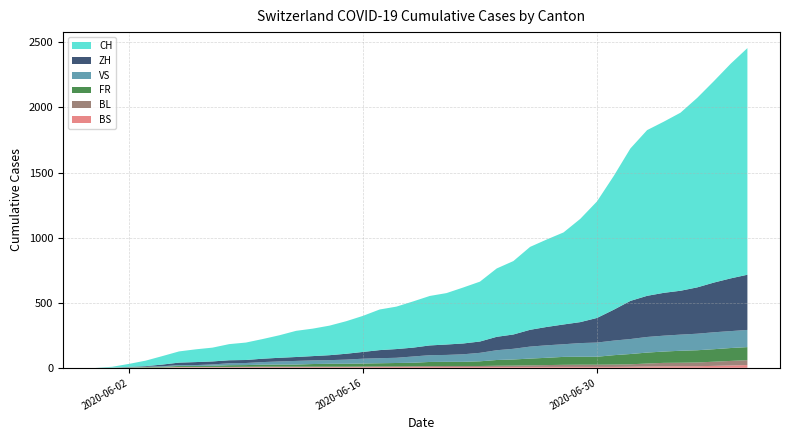

Reading left to right, list all the values displayed in this chart.

CH: 2020-05-31=0	2020-06-01=6	2020-06-02=23	2020-06-03=42	2020-06-04=65	2020-06-05=86	2020-06-06=98	2020-06-07=106	2020-06-08=124	2020-06-09=134	2020-06-10=151	2020-06-11=173	2020-06-12=201	2020-06-13=211	2020-06-14=227	2020-06-15=250	2020-06-16=277	2020-06-17=312	2020-06-18=326	2020-06-19=355	2020-06-20=380	2020-06-21=395	2020-06-22=430	2020-06-23=460	2020-06-24=525	2020-06-25=564	2020-06-26=637	2020-06-27=672	2020-06-28=707	2020-06-29=793	2020-06-30=895	2020-07-01=1027	2020-07-02=1171	2020-07-03=1273	2020-07-04=1315	2020-07-05=1368	2020-07-06=1456	2020-07-07=1548	2020-07-08=1649	2020-07-09=1741
ZH: 2020-05-31=0	2020-06-01=0	2020-06-02=2	2020-06-03=5	2020-06-04=13	2020-06-05=19	2020-06-06=23	2020-06-07=23	2020-06-08=23	2020-06-09=23	2020-06-10=26	2020-06-11=28	2020-06-12=30	2020-06-13=33	2020-06-14=38	2020-06-15=45	2020-06-16=52	2020-06-17=62	2020-06-18=67	2020-06-19=68	2020-06-20=75	2020-06-21=80	2020-06-22=83	2020-06-23=87	2020-06-24=103	2020-06-25=110	2020-06-26=129	2020-06-27=141	2020-06-28=152	2020-06-29=161	2020-06-30=189	2020-07-01=237	2020-07-02=293	2020-07-03=316	2020-07-04=329	2020-07-05=337	2020-07-06=356	2020-07-07=382	2020-07-08=405	2020-07-09=424
VS: 2020-05-31=0	2020-06-01=1	2020-06-02=2	2020-06-03=2	2020-06-04=4	2020-06-05=7	2020-06-06=7	2020-06-07=10	2020-06-08=15	2020-06-09=16	2020-06-10=20	2020-06-11=24	2020-06-12=28	2020-06-13=28	2020-06-14=28	2020-06-15=32	2020-06-16=37	2020-06-17=39	2020-06-18=40	2020-06-19=48	2020-06-20=52	2020-06-21=53	2020-06-22=58	2020-06-23=65	2020-06-24=75	2020-06-25=82	2020-06-26=92	2020-06-27=96	2020-06-28=97	2020-06-29=105	2020-06-30=109	2020-07-01=112	2020-07-02=115	2020-07-03=120	2020-07-04=122	2020-07-05=124	2020-07-06=127	2020-07-07=130	2020-07-08=130	2020-07-09=132
FR: 2020-05-31=0	2020-06-01=0	2020-06-02=2	2020-06-03=3	2020-06-04=5	2020-06-05=7	2020-06-06=7	2020-06-07=9	2020-06-08=13	2020-06-09=13	2020-06-10=15	2020-06-11=16	2020-06-12=16	2020-06-13=20	2020-06-14=22	2020-06-15=22	2020-06-16=23	2020-06-17=24	2020-06-18=26	2020-06-19=27	2020-06-20=32	2020-06-21=32	2020-06-22=32	2020-06-23=36	2020-06-24=44	2020-06-25=47	2020-06-26=52	2020-06-27=56	2020-06-28=61	2020-06-29=61	2020-06-30=61	2020-07-01=72	2020-07-02=79	2020-07-03=84	2020-07-04=87	2020-07-05=92	2020-07-06=94	2020-07-07=96	2020-07-08=99	2020-07-09=100
BL: 2020-05-31=0	2020-06-01=1	2020-06-02=1	2020-06-03=2	2020-06-04=2	2020-06-05=3	2020-06-06=3	2020-06-07=3	2020-06-08=3	2020-06-09=3	2020-06-10=4	2020-06-11=4	2020-06-12=4	2020-06-13=4	2020-06-14=4	2020-06-15=4	2020-06-16=5	2020-06-17=5	2020-06-18=5	2020-06-19=5	2020-06-20=6	2020-06-21=7	2020-06-22=7	2020-06-23=7	2020-06-24=9	2020-06-25=10	2020-06-26=12	2020-06-27=14	2020-06-28=16	2020-06-29=17	2020-06-30=17	2020-07-01=18	2020-07-02=19	2020-07-03=23	2020-07-04=27	2020-07-05=27	2020-07-06=29	2020-07-07=32	2020-07-08=35	2020-07-09=38
BS: 2020-05-31=0	2020-06-01=0	2020-06-02=0	2020-06-03=1	2020-06-04=1	2020-06-05=4	2020-06-06=4	2020-06-07=4	2020-06-08=4	2020-06-09=5	2020-06-10=5	2020-06-11=5	2020-06-12=5	2020-06-13=5	2020-06-14=5	2020-06-15=5	2020-06-16=5	2020-06-17=6	2020-06-18=6	2020-06-19=7	2020-06-20=7	2020-06-21=7	2020-06-22=7	2020-06-23=7	2020-06-24=7	2020-06-25=7	2020-06-26=7	2020-06-27=7	2020-06-28=7	2020-06-29=7	2020-06-30=7	2020-07-01=7	2020-07-02=8	2020-07-03=10	2020-07-04=11	2020-07-05=12	2020-07-06=12	2020-07-07=15	2020-07-08=18	2020-07-09=21